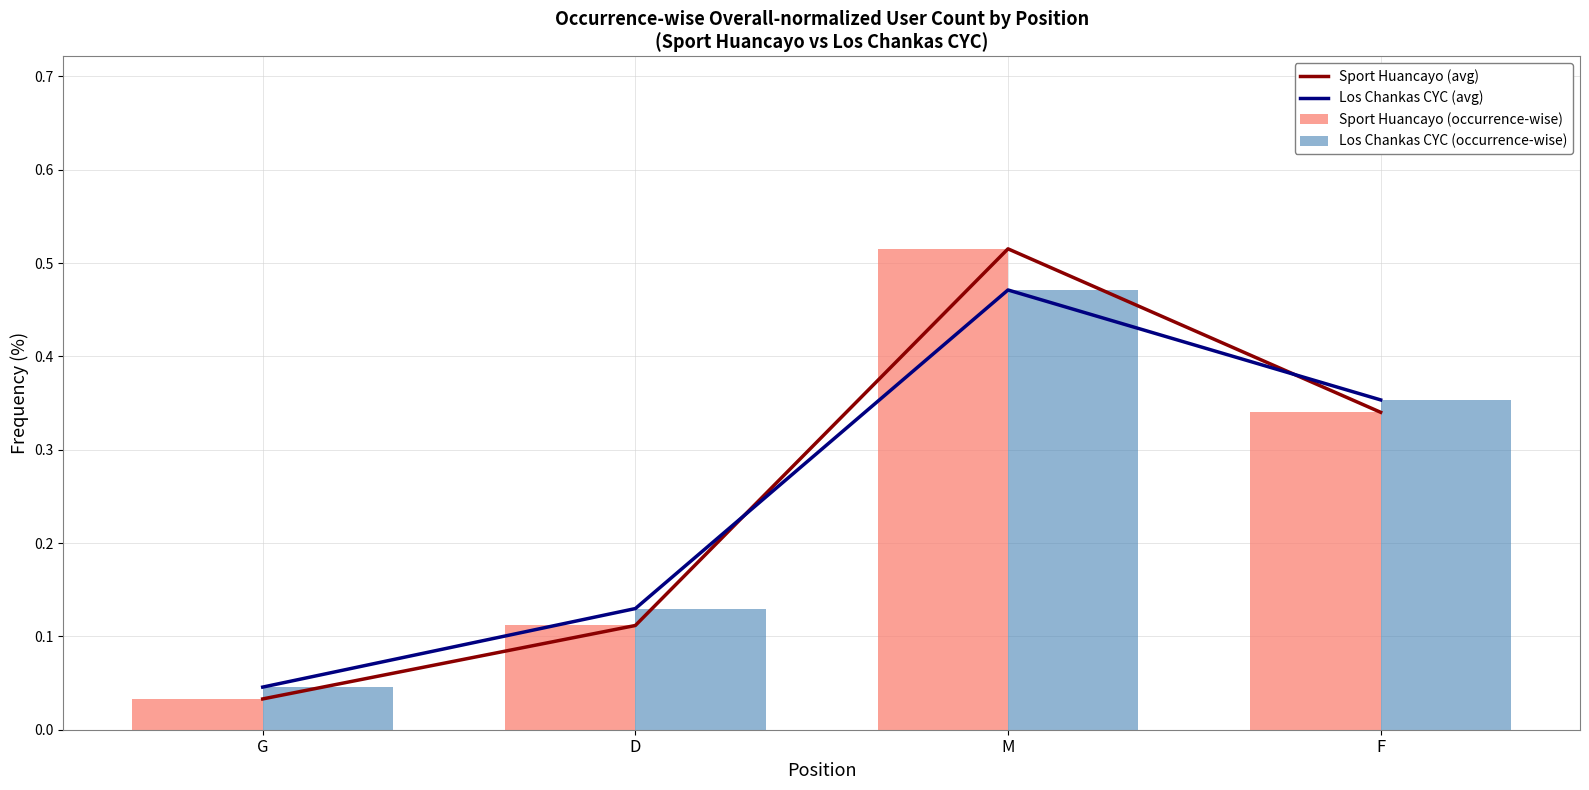

What value does the Los Chankas CYC (avg) series have at D?

0.1